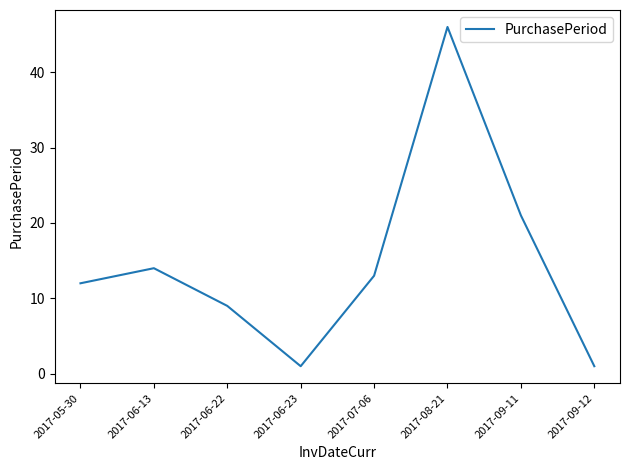

Is it true that the value at 2017-06-22 is 9?

True